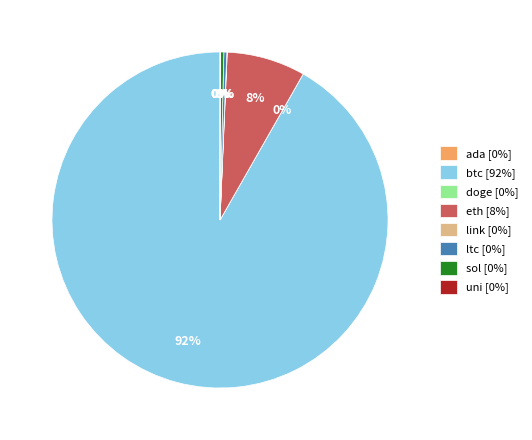

Does btc [92%] represent more than half of the total?

Yes